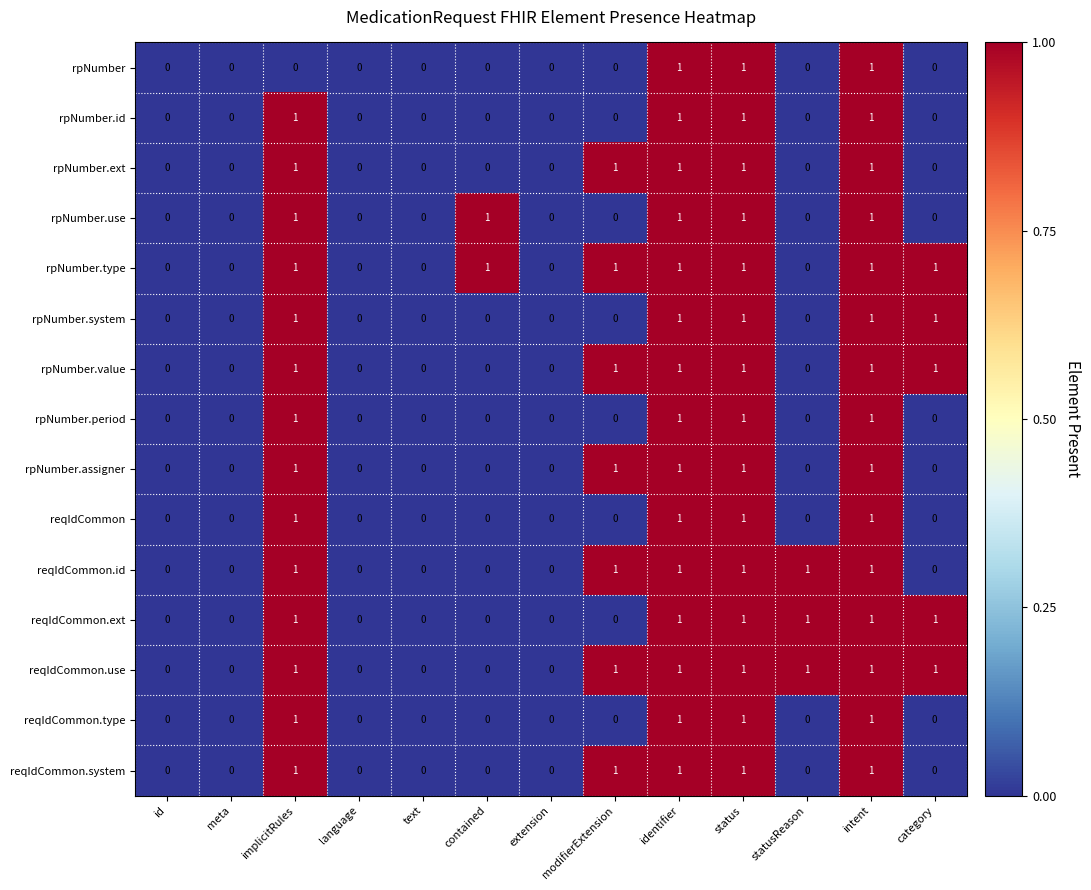

Is it true that reqIdCommon.id equals 1 at implicitRules?

True